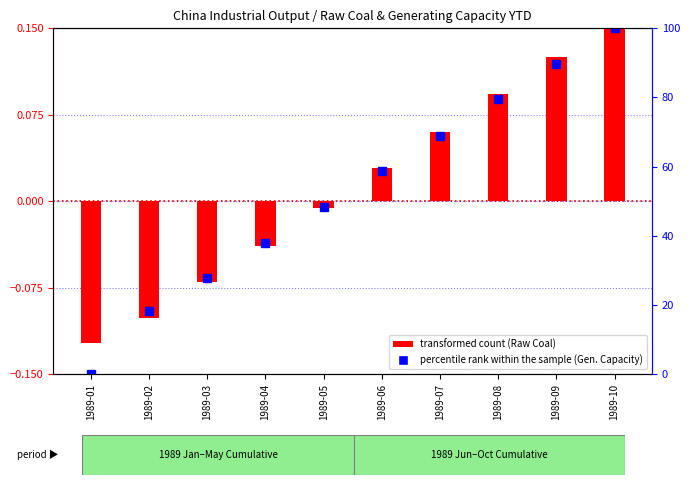

What is the maximum value shown in the chart?

0.1